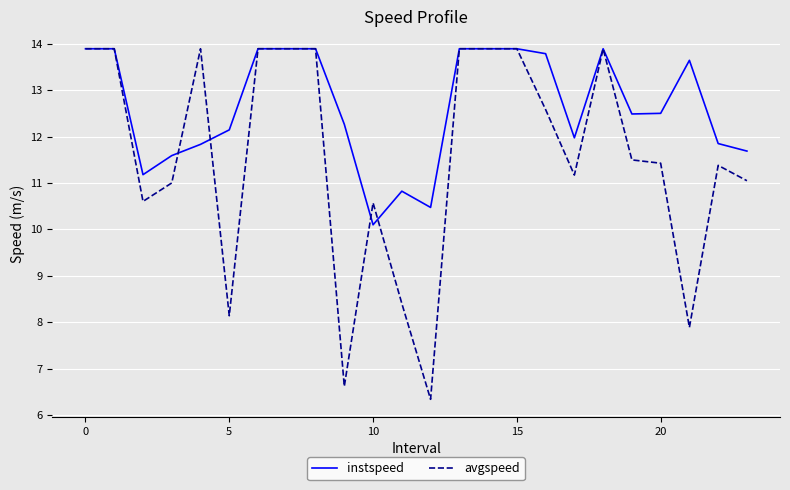

Which series has the largest range (max minus min)?

avgspeed